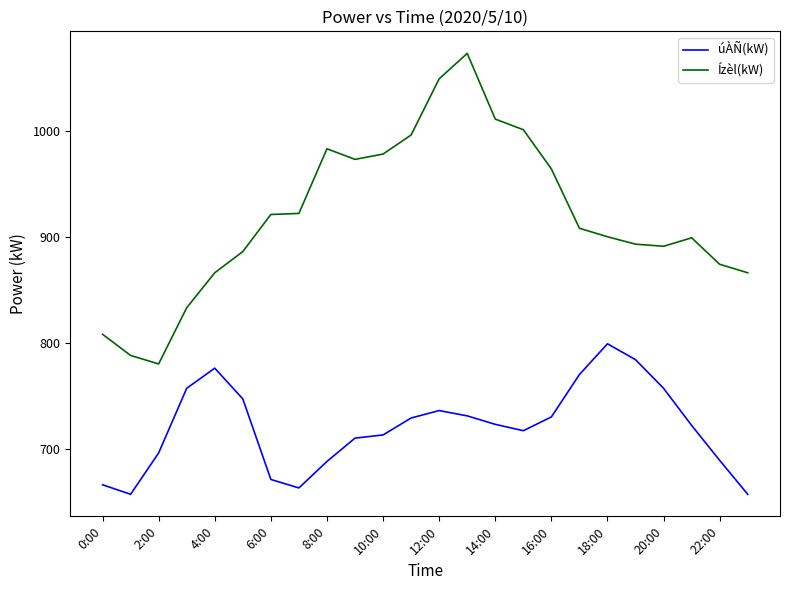

True or false: úÀÑ(kW) and Ízèl(kW) intersect in this chart.

False